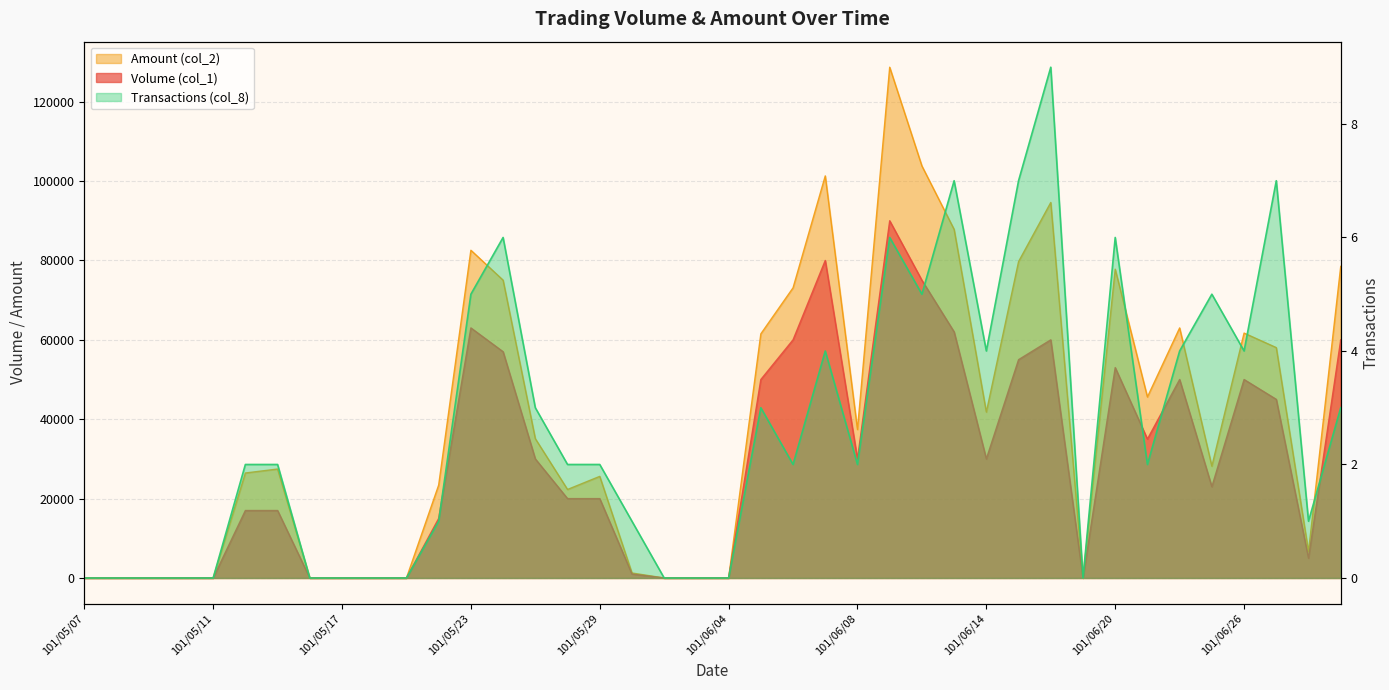

True or false: Amount (col_2) and Transactions (col_8) cross at least once.

False